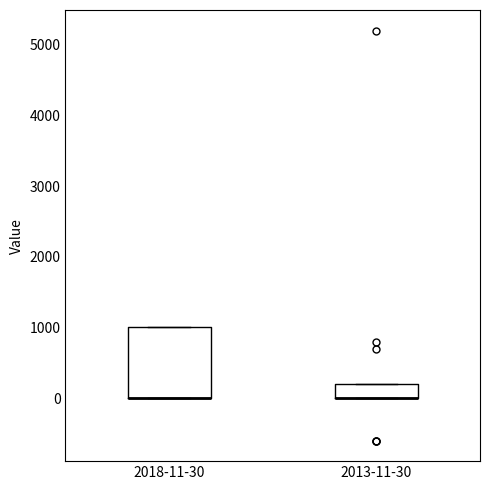

Reading left to right, read every box against the y-axis: the position of its median line, the range the box covers, and the ends of its whiskers. The values are not printed on the chart, so give them approximately, as read against the axis.

2018-11-30: median 0 (drawn on the box's lower edge), box 0 to 1000, whiskers 0 to 1000
2013-11-30: median 0 (drawn on the box's lower edge), box 0 to 200, whiskers 0 to 200